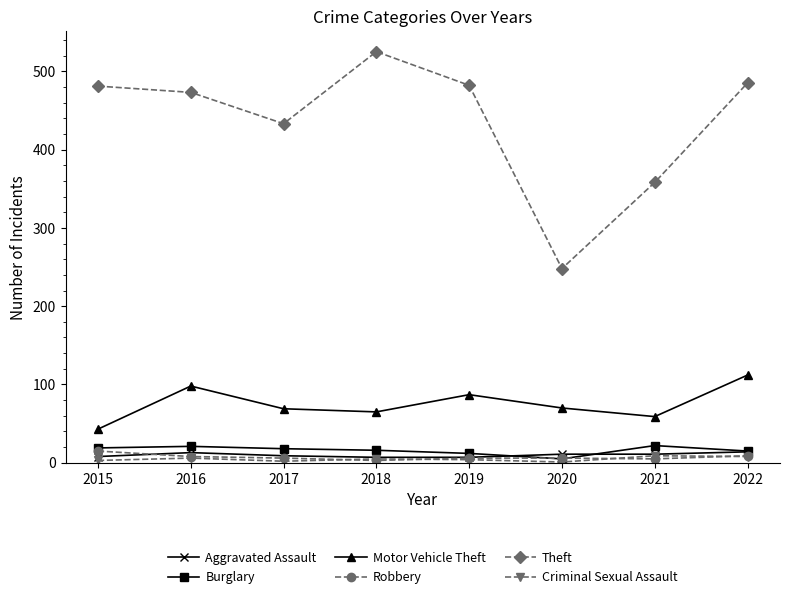

Which series has the largest range (max minus min)?

Theft